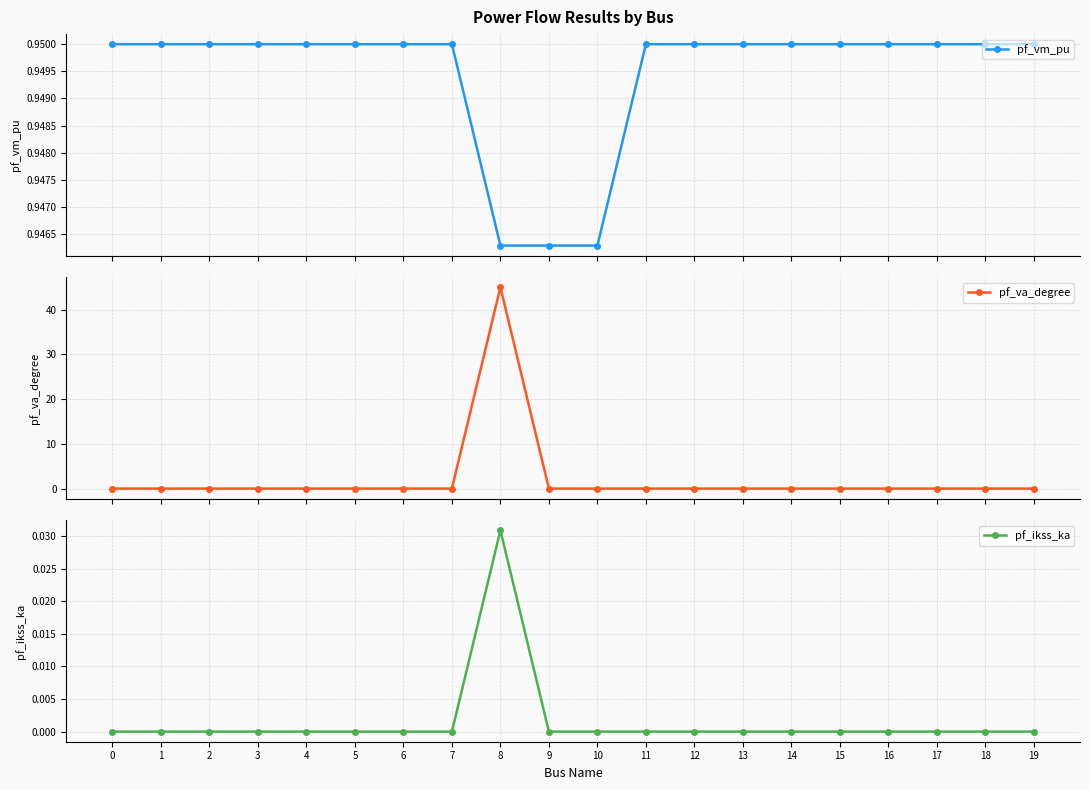

True or false: pf_va_degree and pf_vm_pu cross at least once.

True